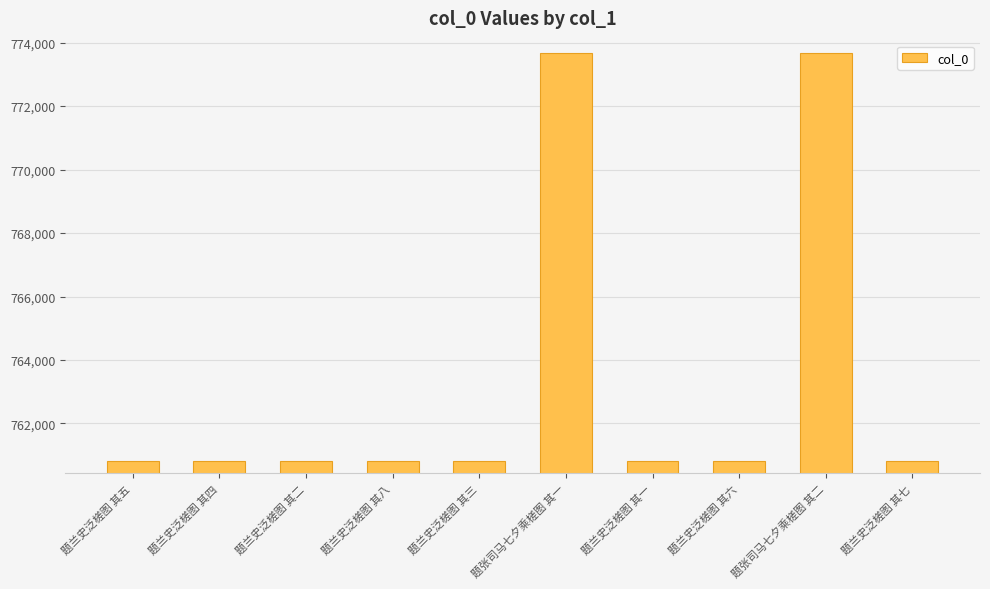

What is the minimum value shown in the chart?

760809